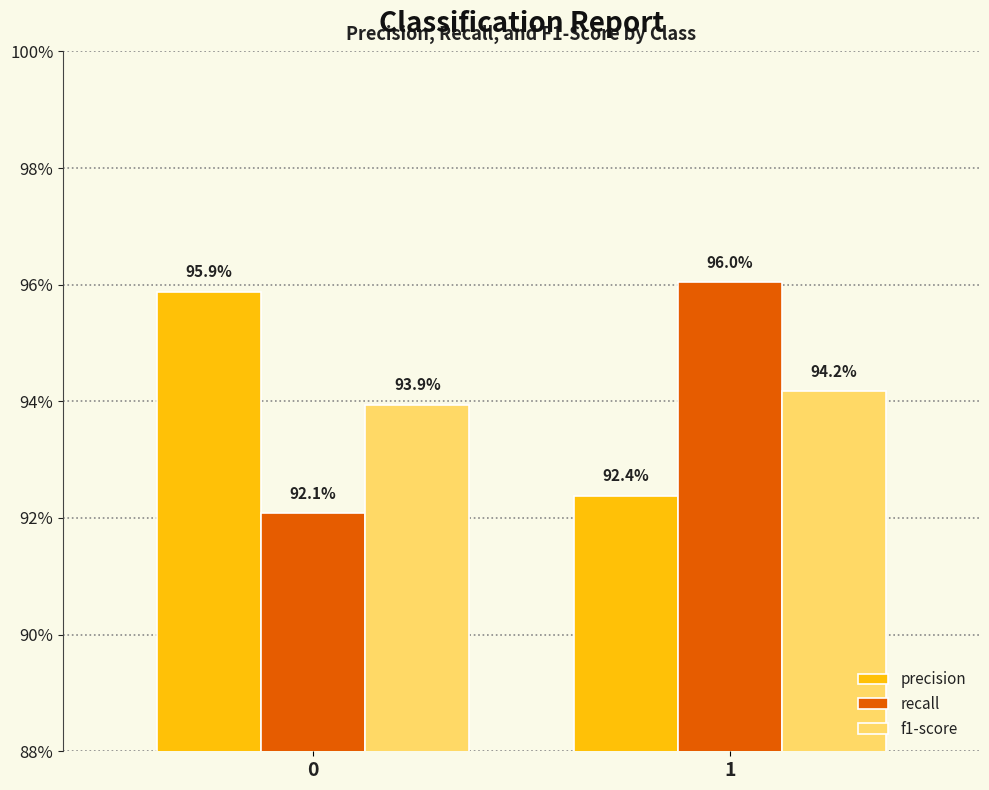

Which series has the largest total across all categories?

precision